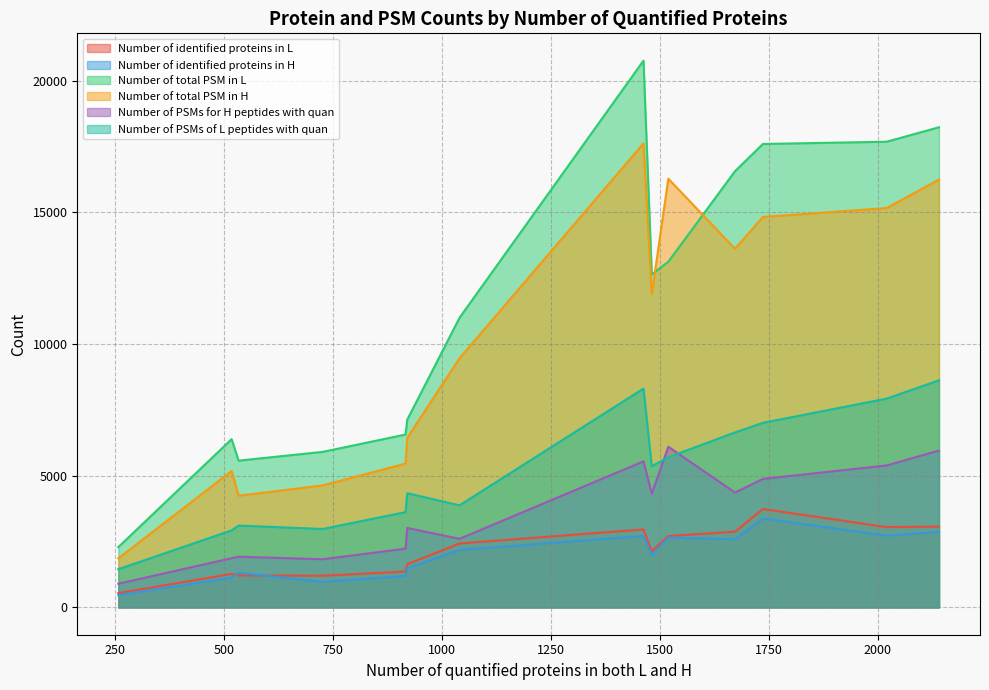

Between 727 and 1673, which series saw the biggest shift?

Number of total PSM in L